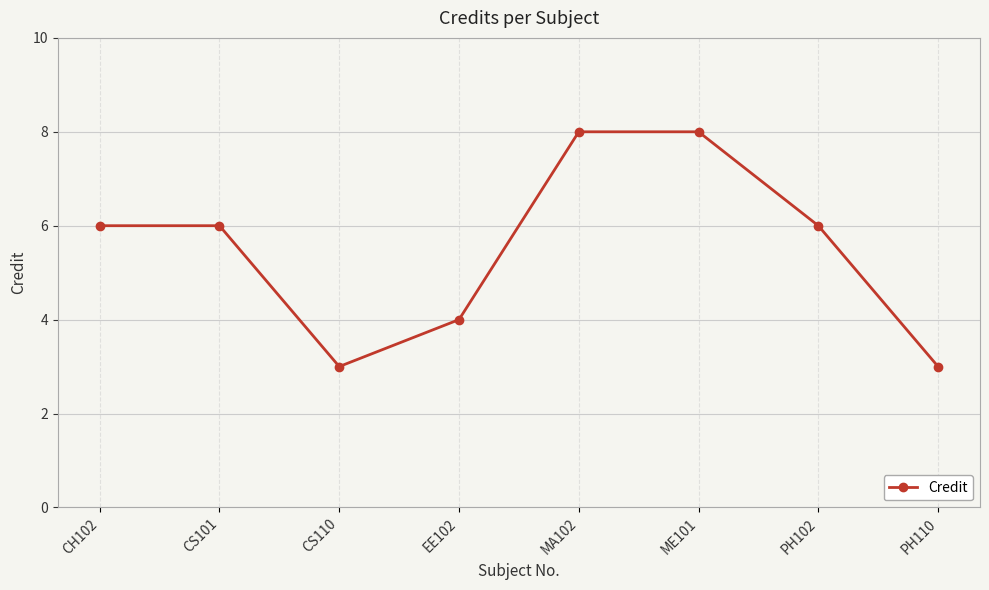

Is this an area chart (filled region under the line)?

No